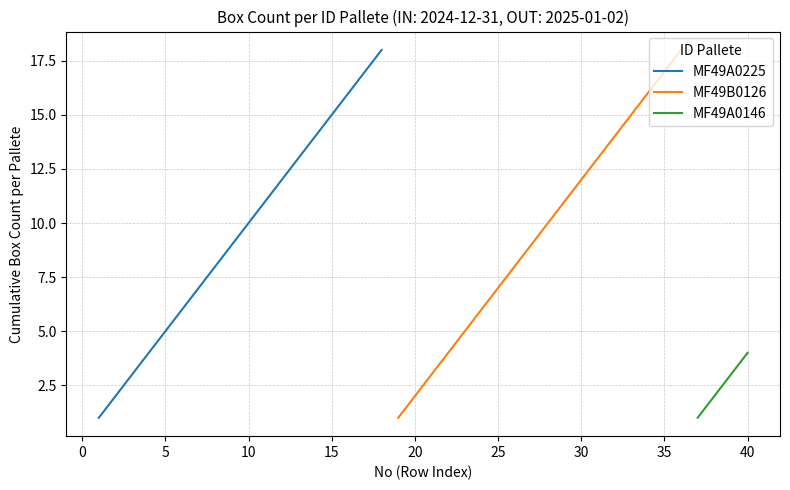

Is this an area chart (filled region under the line)?

No